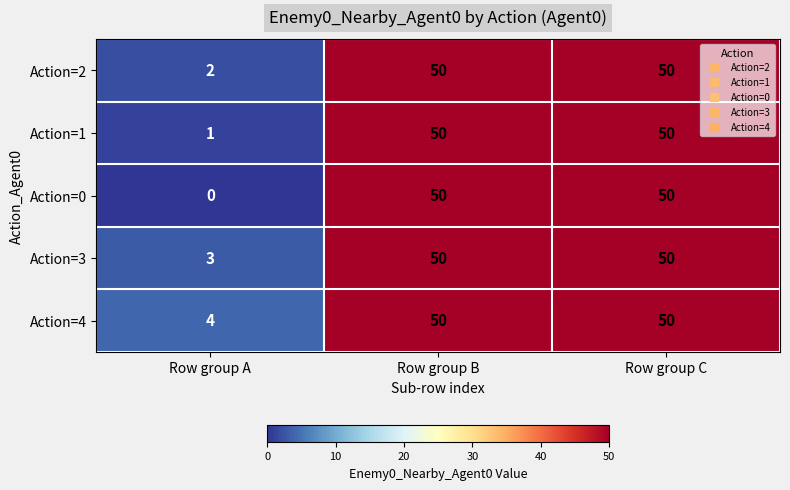

List the series in order of their overall mean, lowest first.

Action=0, Action=1, Action=2, Action=3, Action=4